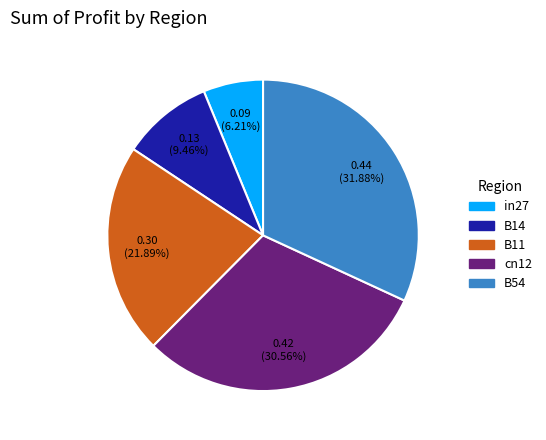

To the nearest percent, what percentage of the pie is B14?

9%